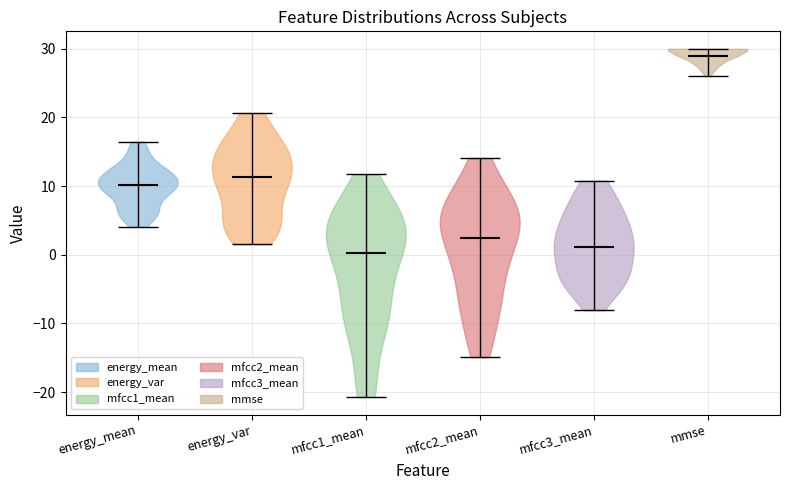

Reading left to right, read every violin against the y-axis: where its median line is, and the lowest and highest points it reaches. The values are not printed on the chart, so give them approximately, as read against the axis.

energy_mean: median line 10, lowest point 4, highest point 16
energy_var: median line 11, lowest point 2, highest point 21
mfcc1_mean: median line 0, lowest point -21, highest point 12
mfcc2_mean: median line 2, lowest point -15, highest point 14
mfcc3_mean: median line 1, lowest point -8, highest point 11
mmse: median line 29, lowest point 26, highest point 30